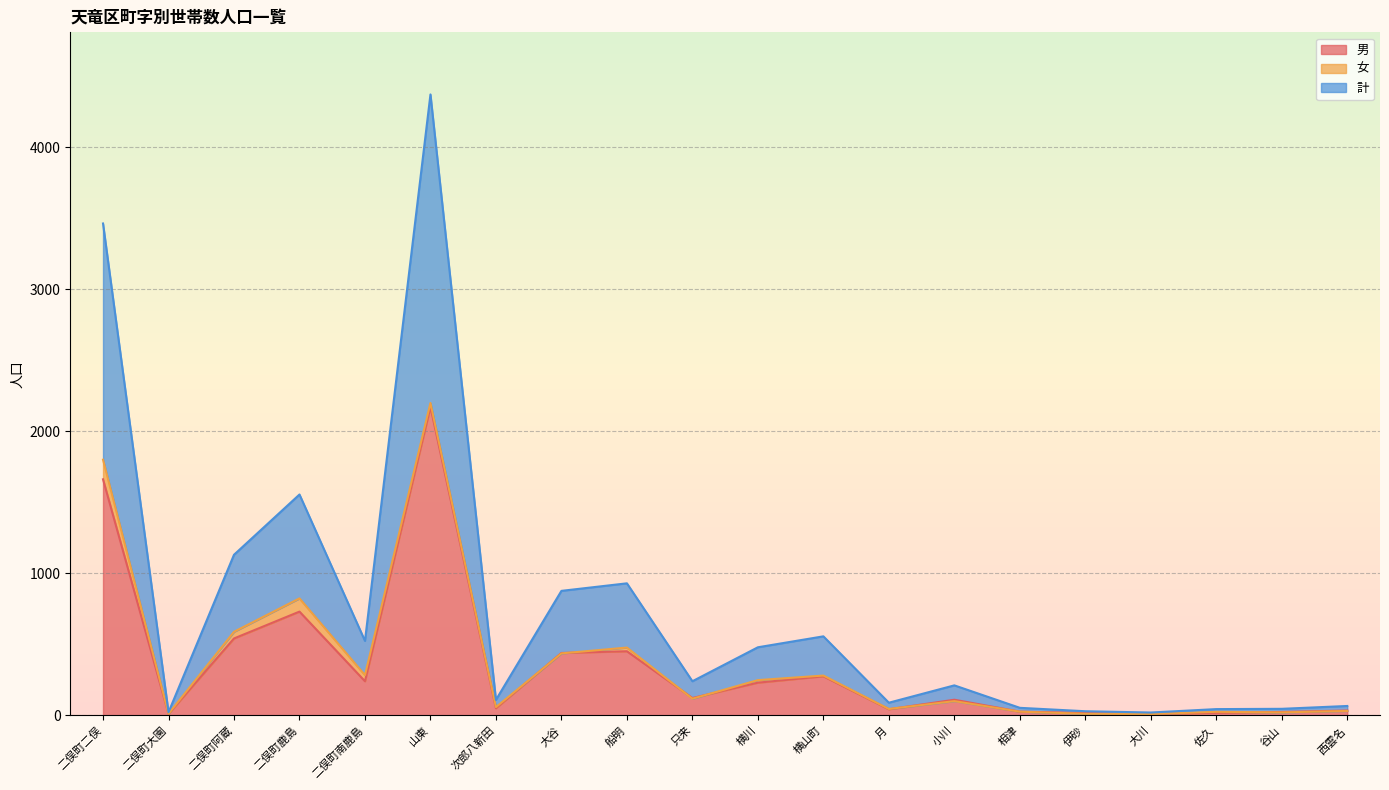

True or false: 男 and 計 cross at least once.

False